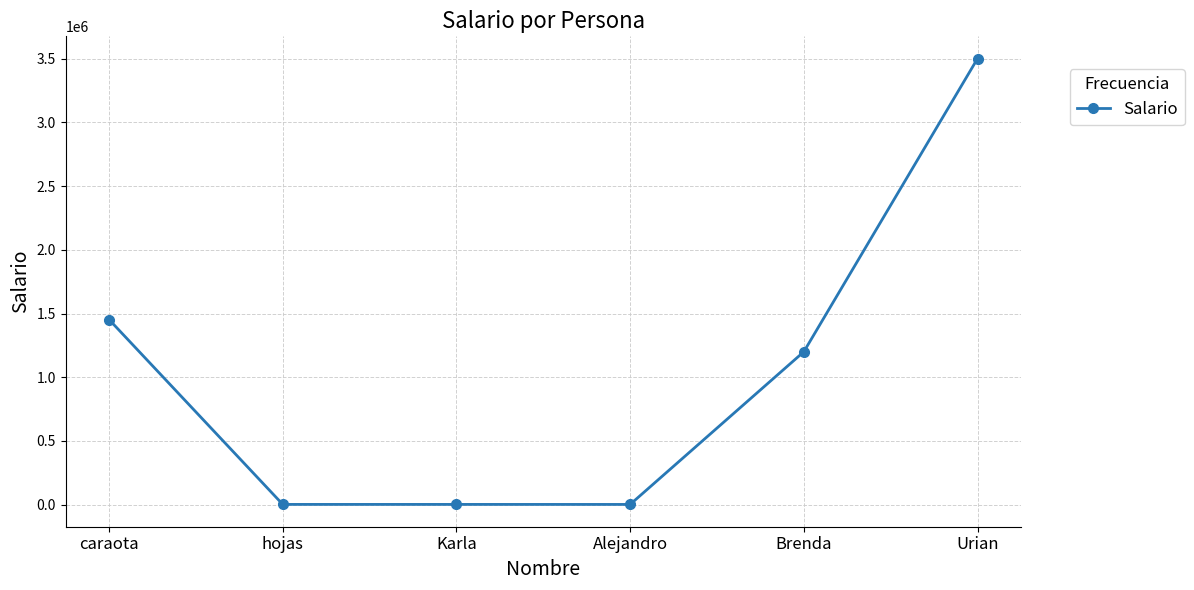

What is the label of the 6th point from the right?

caraota